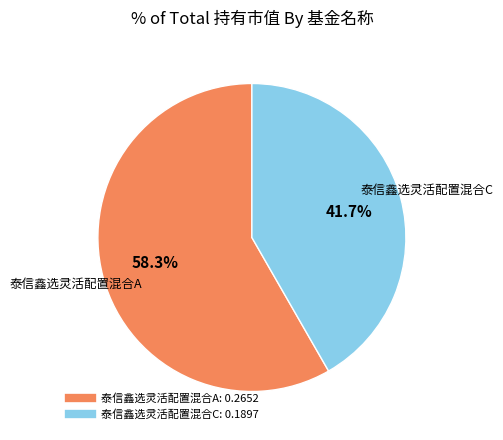

How many slices are in this pie chart?

2